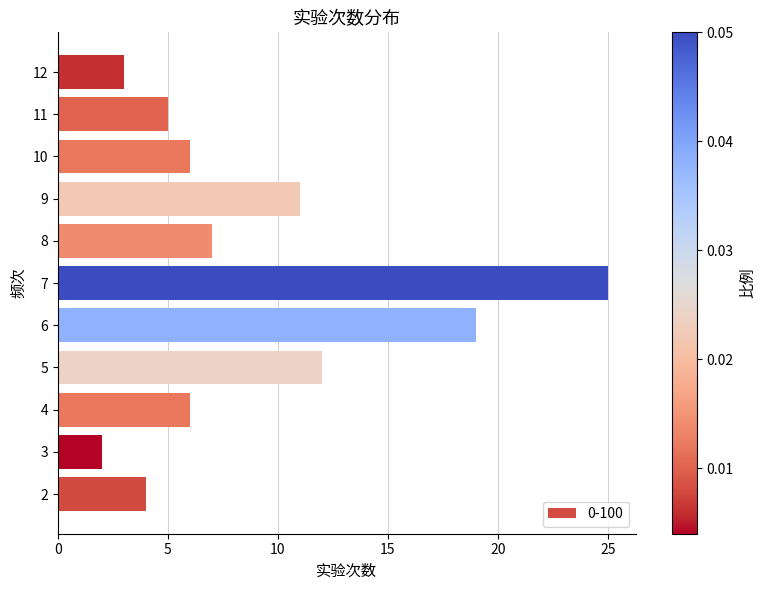

What is the average value?

9